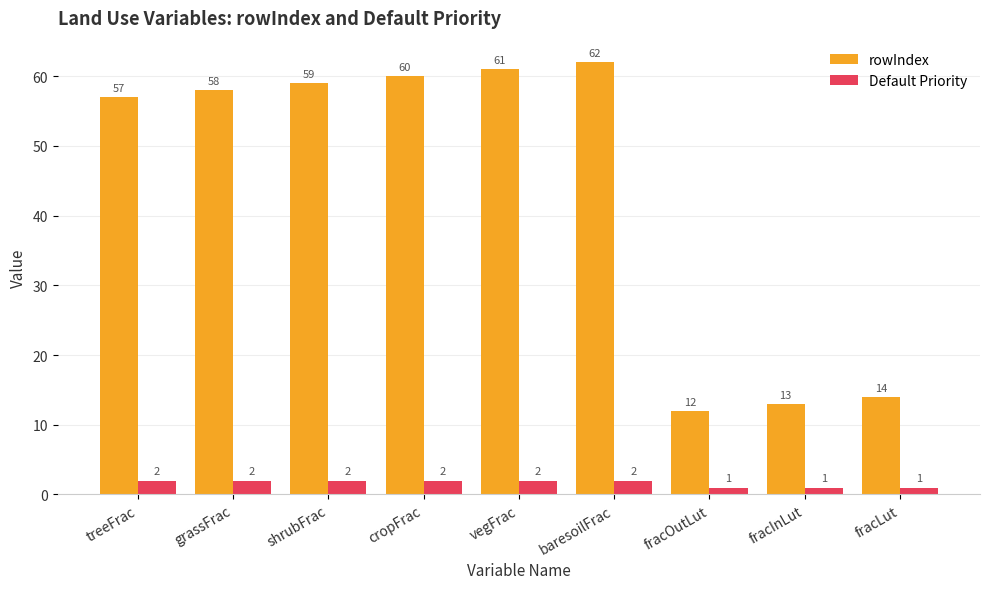

What is the maximum value for rowIndex?

62